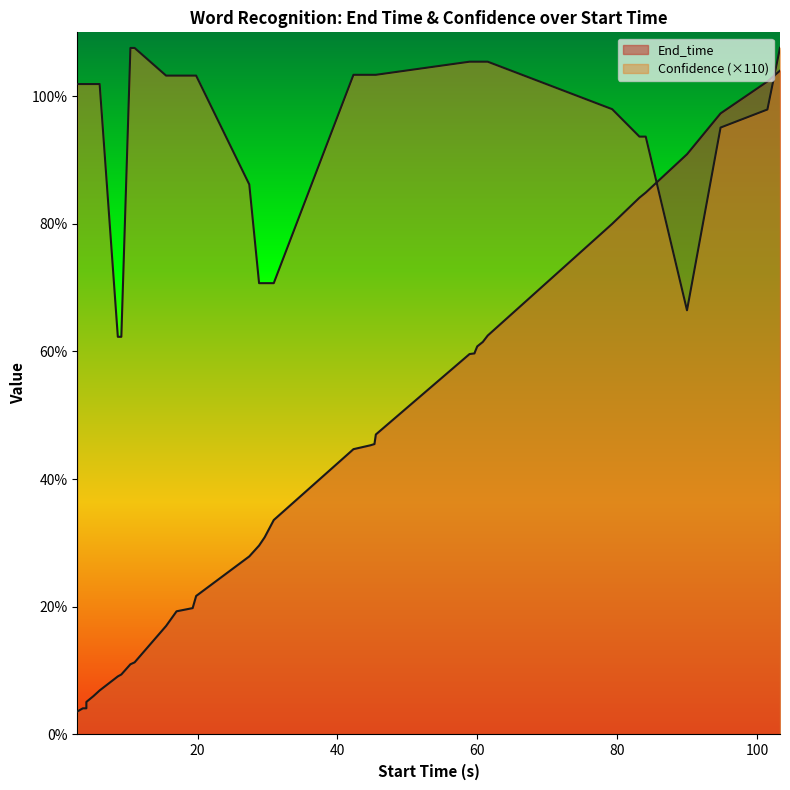

Reading right to left, transcribe all the data shown in this chart.

End_time: 104.0	102.3	97.3	90.9	84.9	84.1	80.0	62.5	61.5	60.8	60.0	59.7	59.6	47.0	45.5	45.3	44.7	33.6	30.9	29.6	27.9	21.7	19.8	19.3	17.0	11.3	11.0	9.4	9.1	6.9	6.0	5.1	4.1	4.1	3.6
Confidence: 107.6	97.9	95.1	66.5	93.7	93.7	98.0	105.4	105.4	105.4	105.4	105.4	105.4	103.3	103.3	103.3	103.3	70.7	70.7	70.7	86.2	103.2	103.2	103.2	103.2	107.6	107.6	62.3	62.3	101.9	101.9	101.9	101.9	101.9	101.9